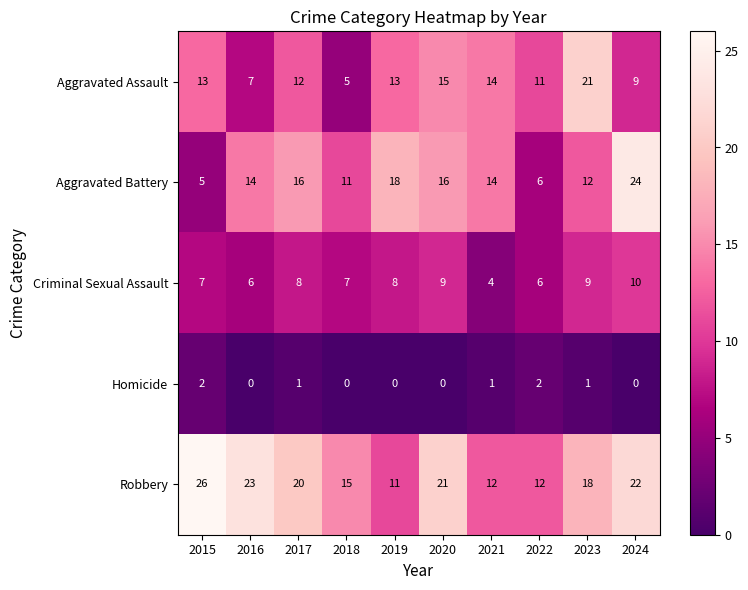

How many Criminal Sexual Assault values are between 6 and 9?

8